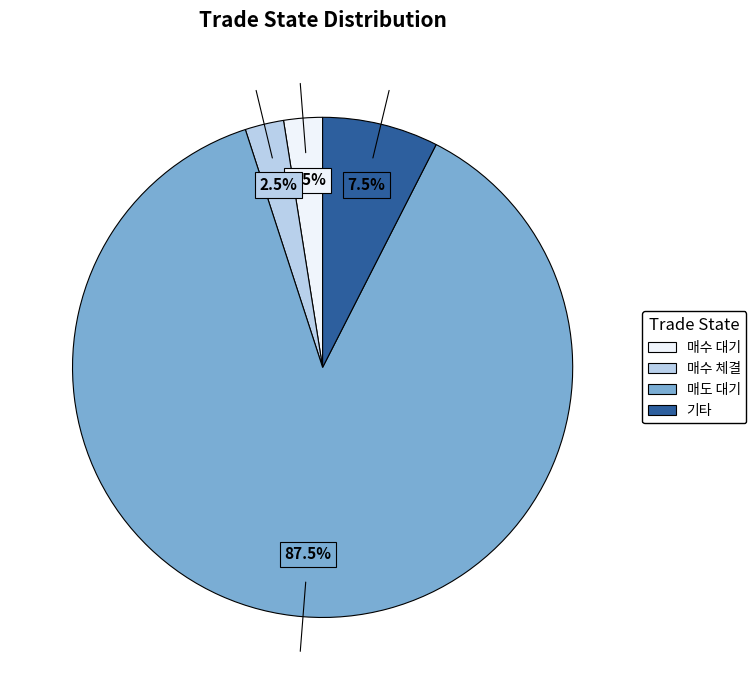

Does 기타 represent more than half of the total?

No